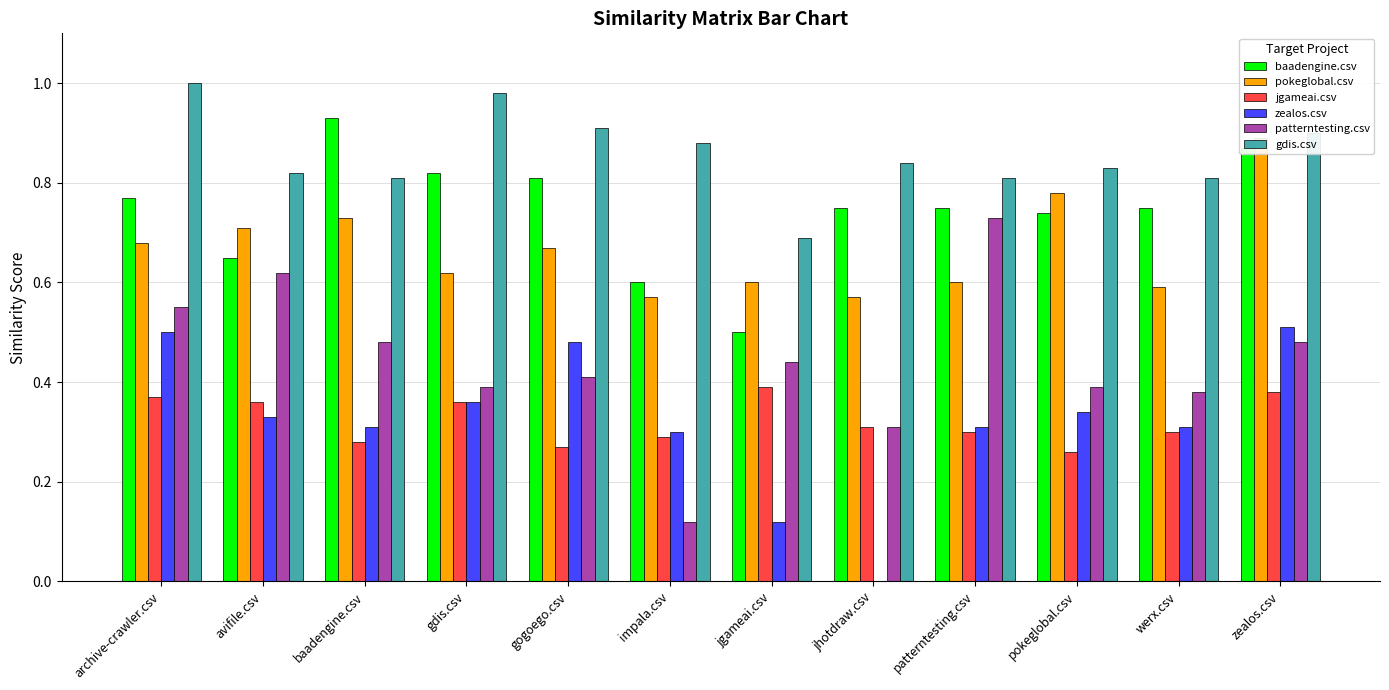

What is the label of the 9th bar from the right?

gdis.csv